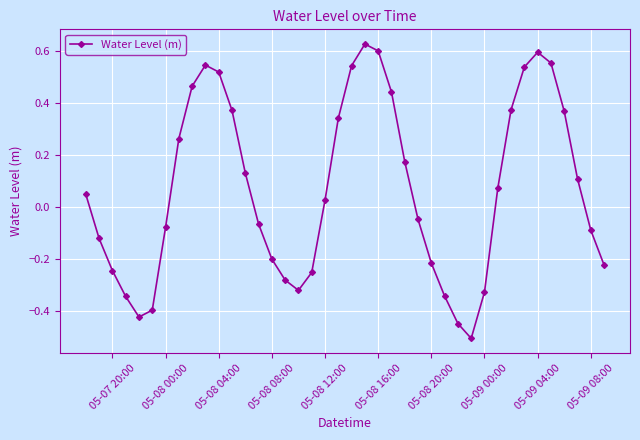

Does the chart display data point markers on the line(s)?

Yes